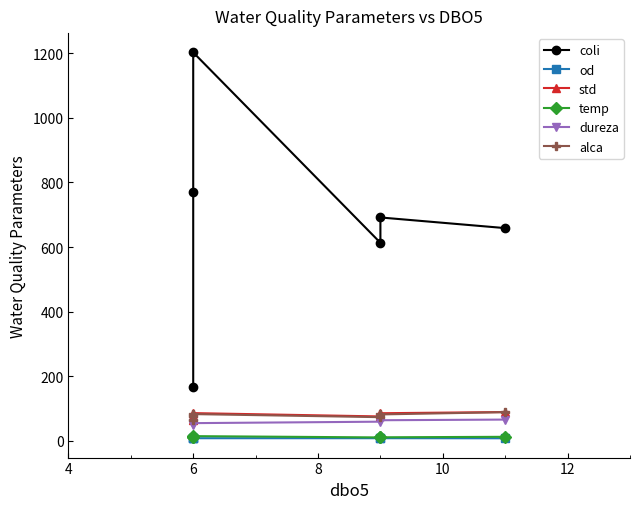

In alca, how many points are lower than both neighbors (excluding endpoints)?

1